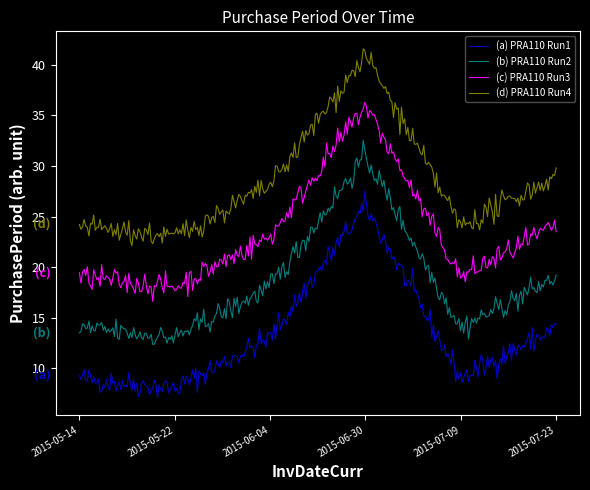

Rank the series by their maximum value, from lowest to highest.

(a) PRA110 Run1, (b) PRA110 Run2, (c) PRA110 Run3, (d) PRA110 Run4